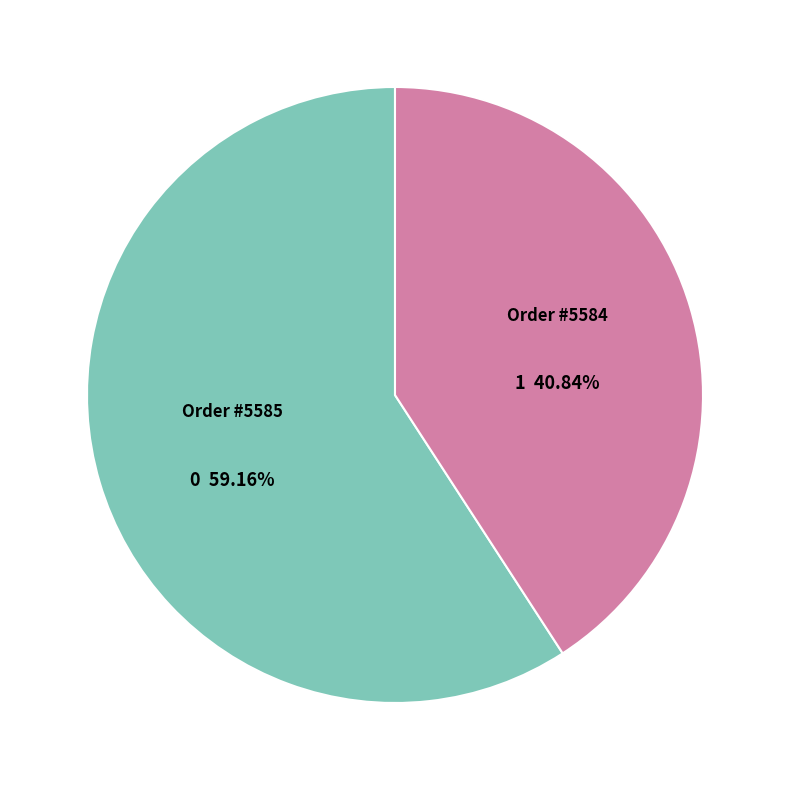

Is there any slice that represents more than half of the pie?

Yes